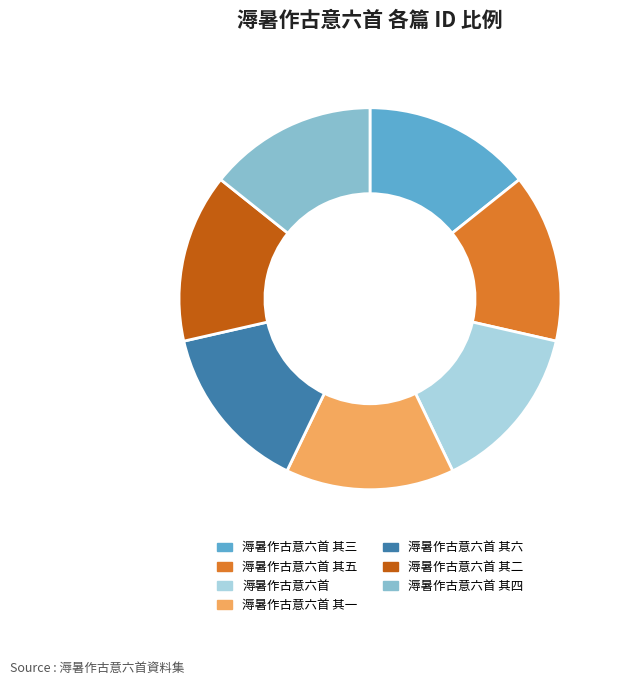

Is there any slice that represents more than half of the pie?

No